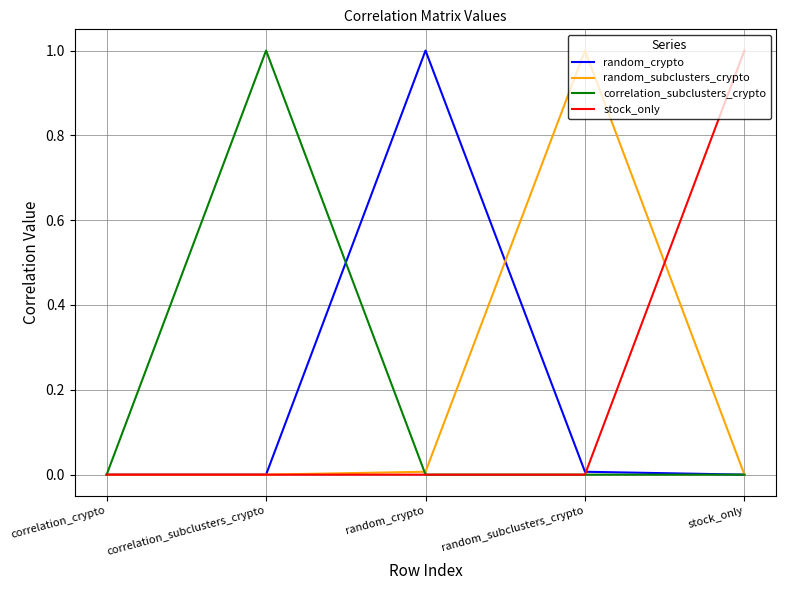

What is the maximum value shown in the chart?

1.0